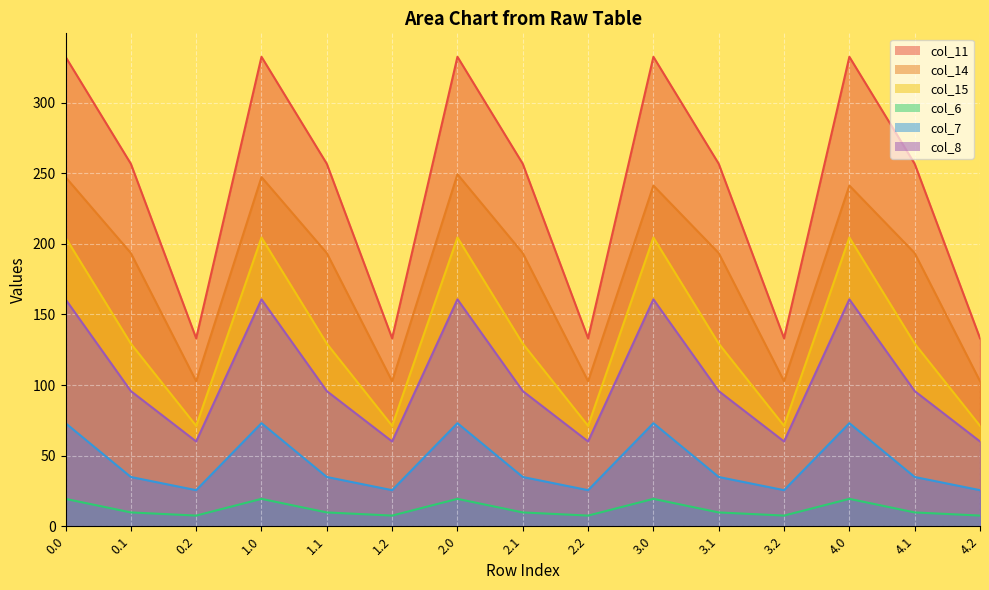

The value of col_14 at 3.0 is 123.6. True or false?

False